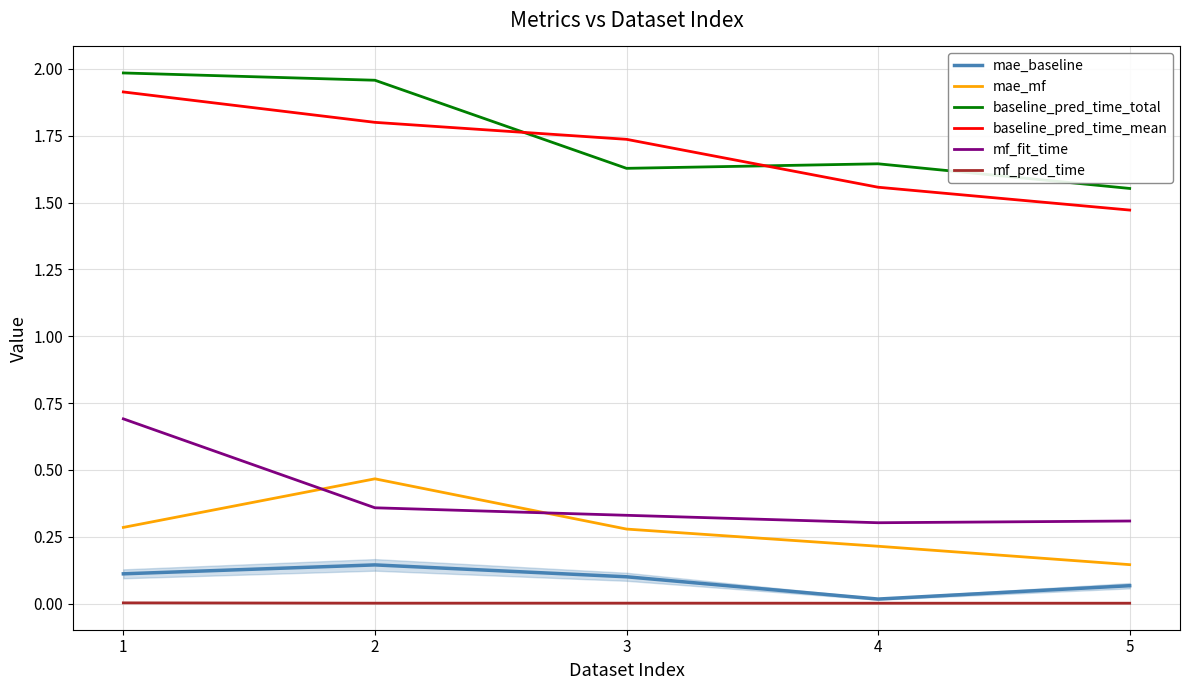

True or false: baseline_pred_time_total has a value of 1.0 at 5.

False